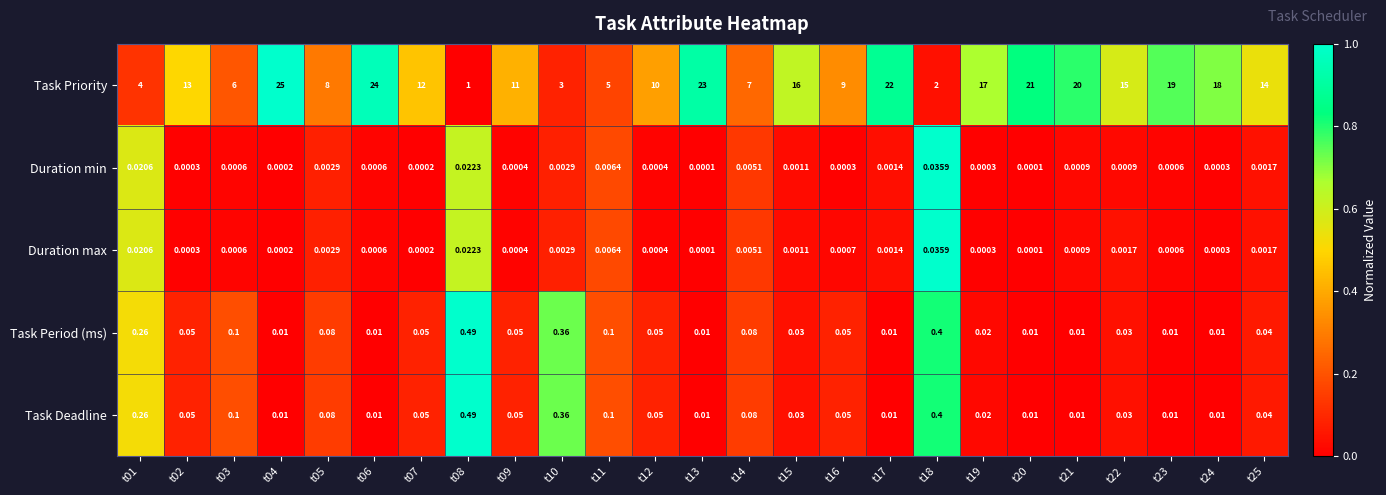

Between t01 and t10, which series saw the biggest shift?

Task Priority